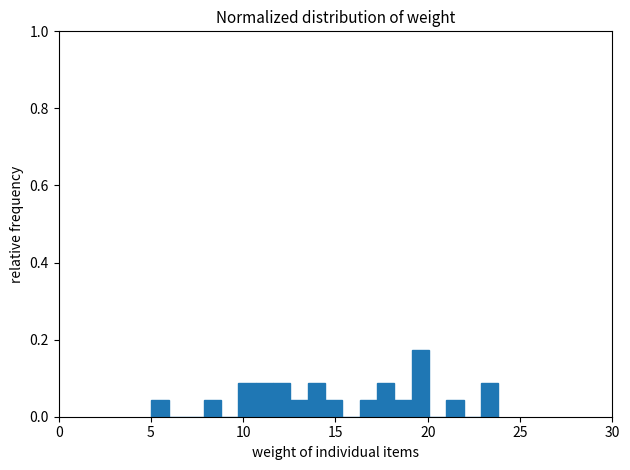

Read against the x-axis, roughly where is the centre of the tallest bar?

19.5